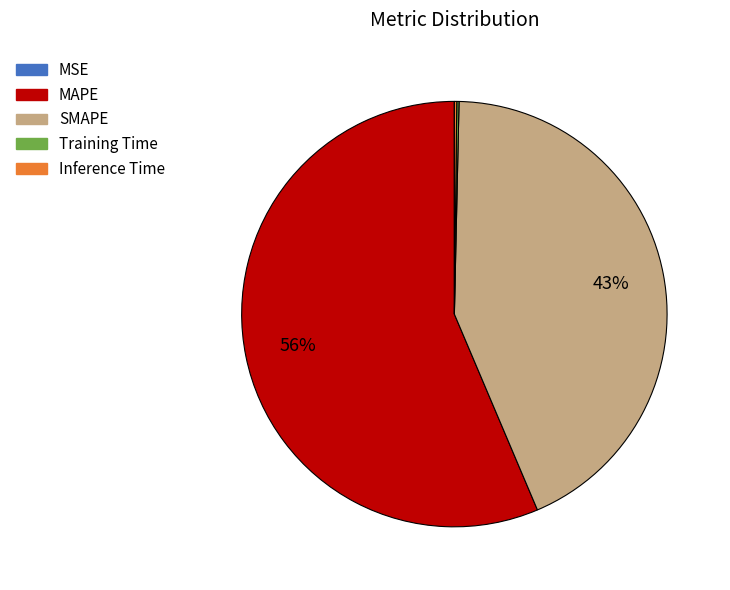

Which slice represents more than half of the pie?

MAPE